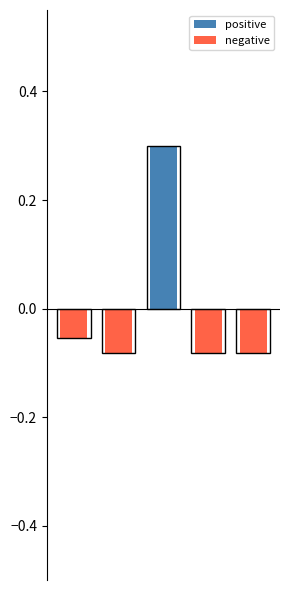

What is the spread (max minus min) of values at 2?

0.3